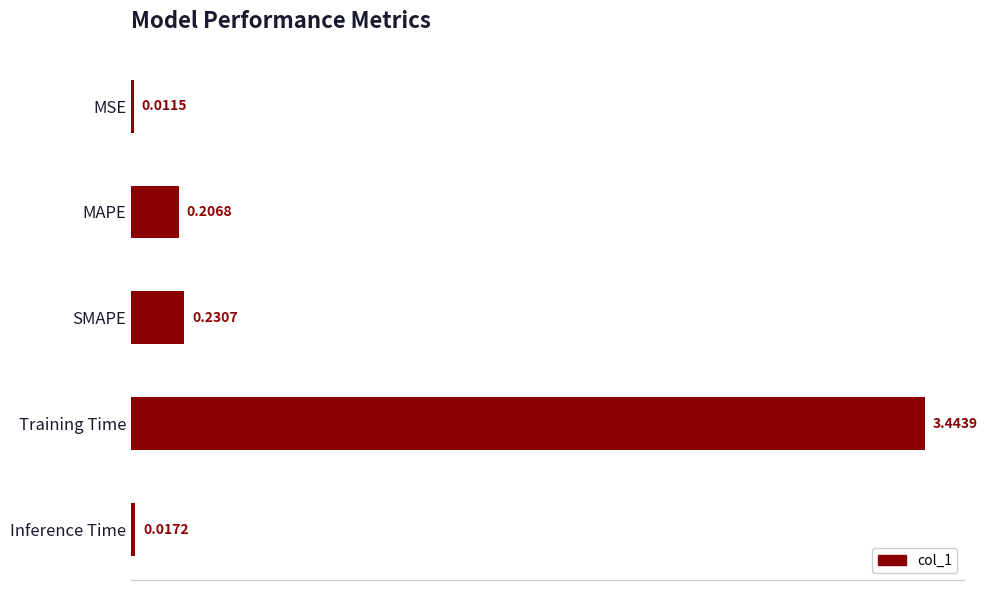

What is the average value?

0.8